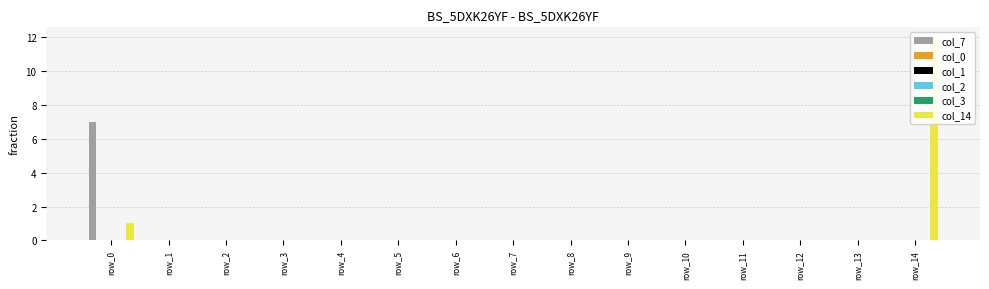

The col_14 series shows 8 at row_6. True or false?

False